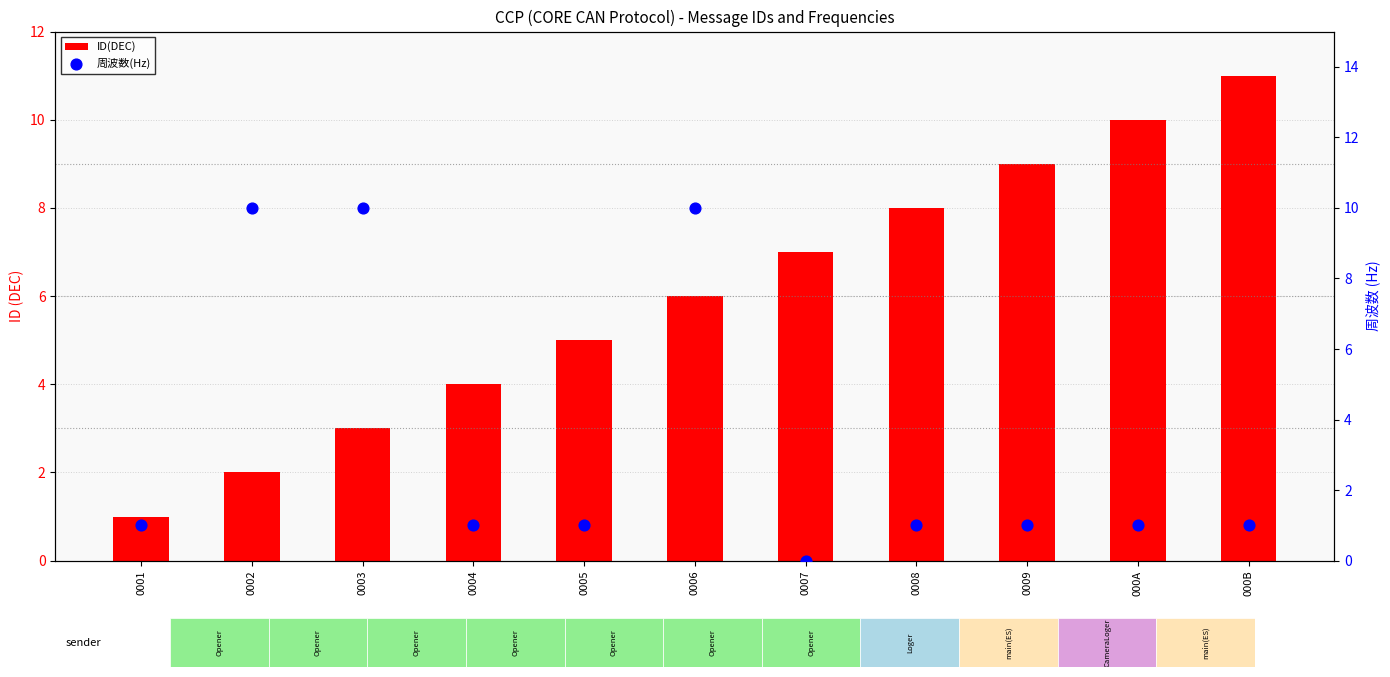

Which series contains the highest Y value?

ID(DEC)